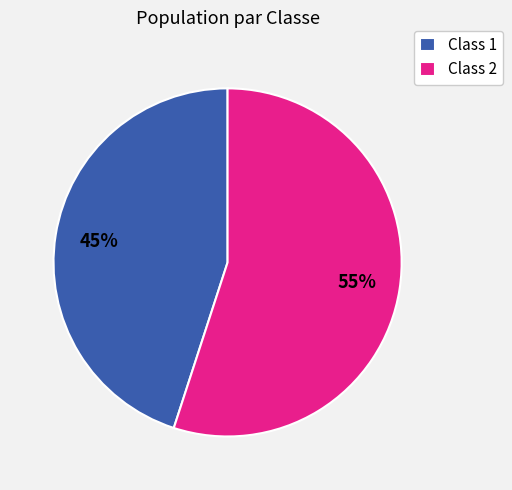

Is there a majority slice in this chart?

Yes